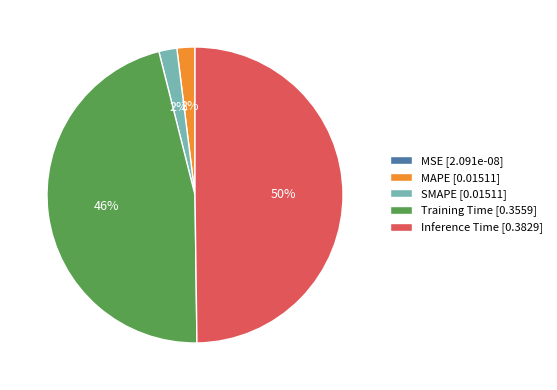

Is MAPE [0.01511] the majority of the pie?

No